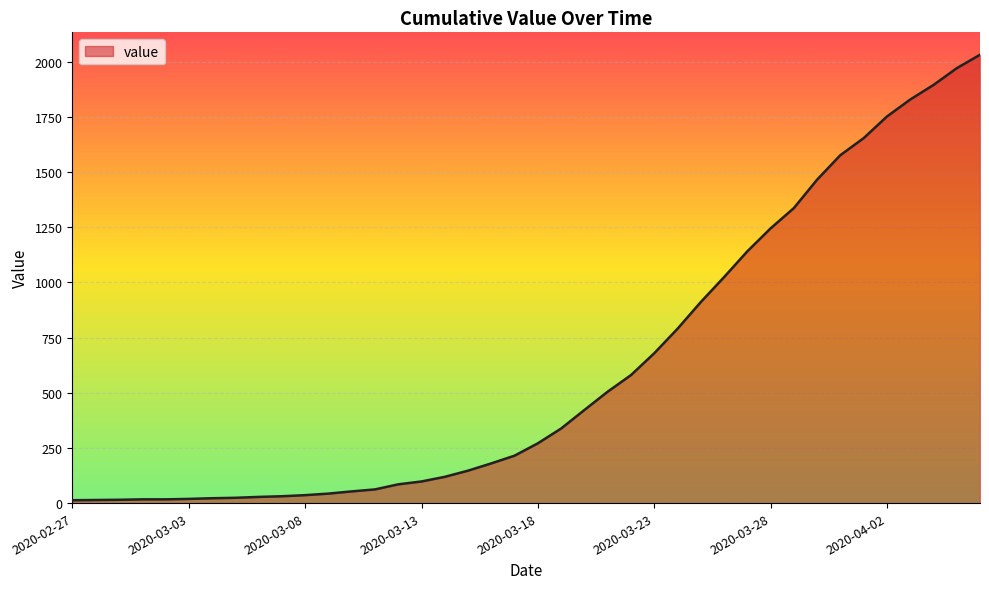

How many lines are shown in the chart?

1